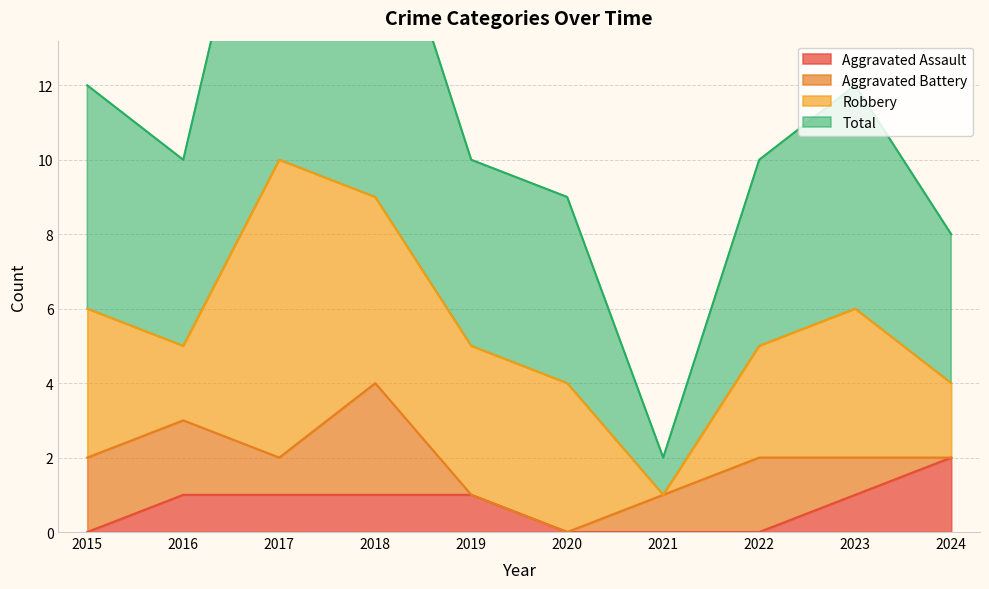

What is the value of the Total point at the 10th from the left?

8